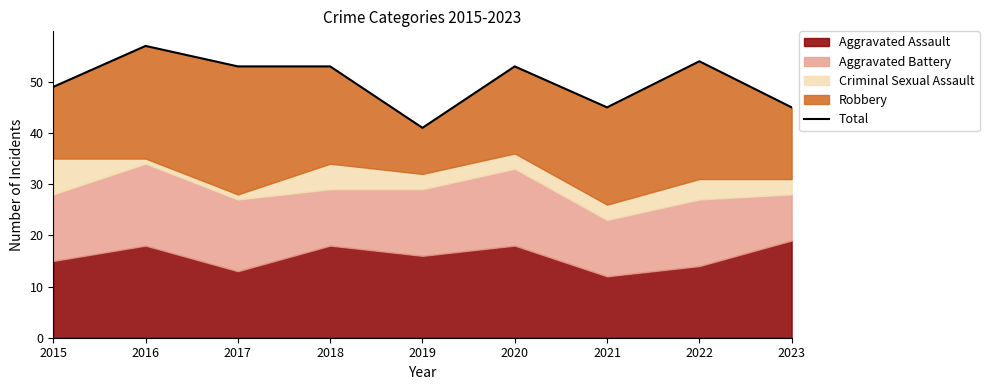

Reading left to right, transcribe all the data shown in this chart.

2015=49	2016=57	2017=53	2018=53	2019=41	2020=53	2021=45	2022=54	2023=45